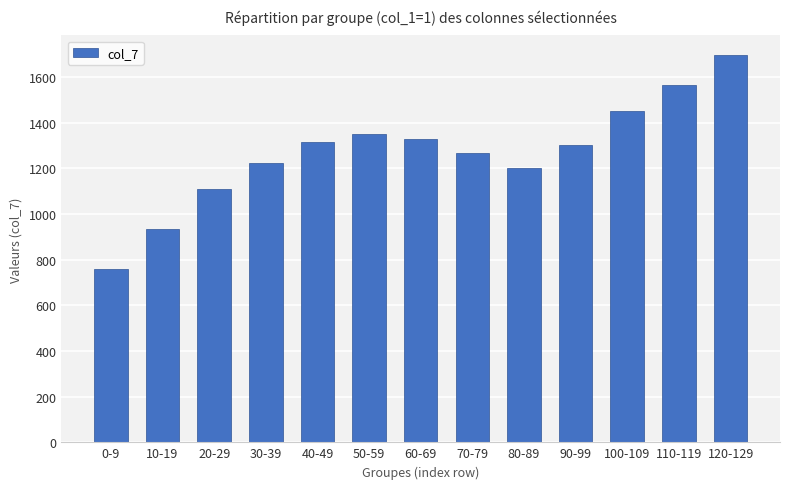

What is the approximate value at 40-49, to the nearest 10?

1320